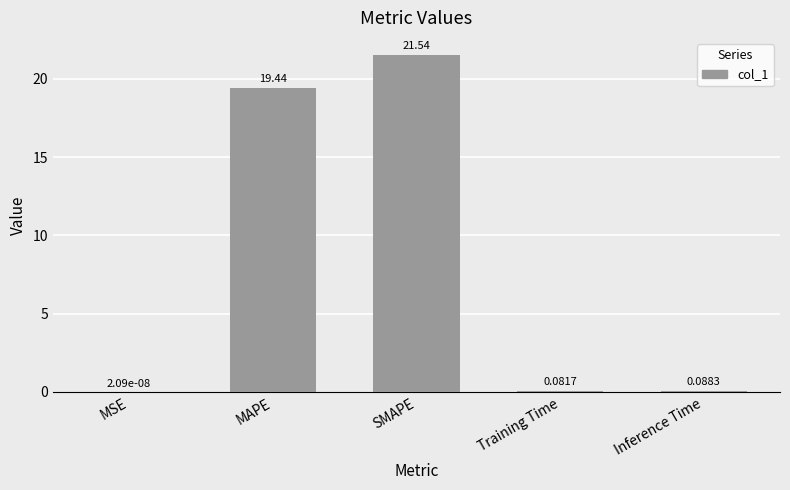

At which category does the chart reach its peak across all series?

SMAPE